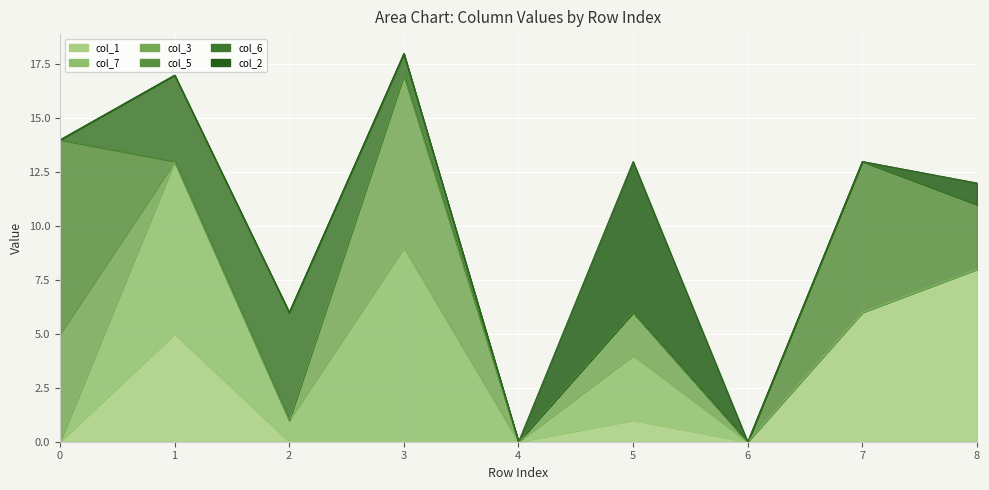

Is the value of col_7 at 3 greater than the value of col_1 at 6?

Yes